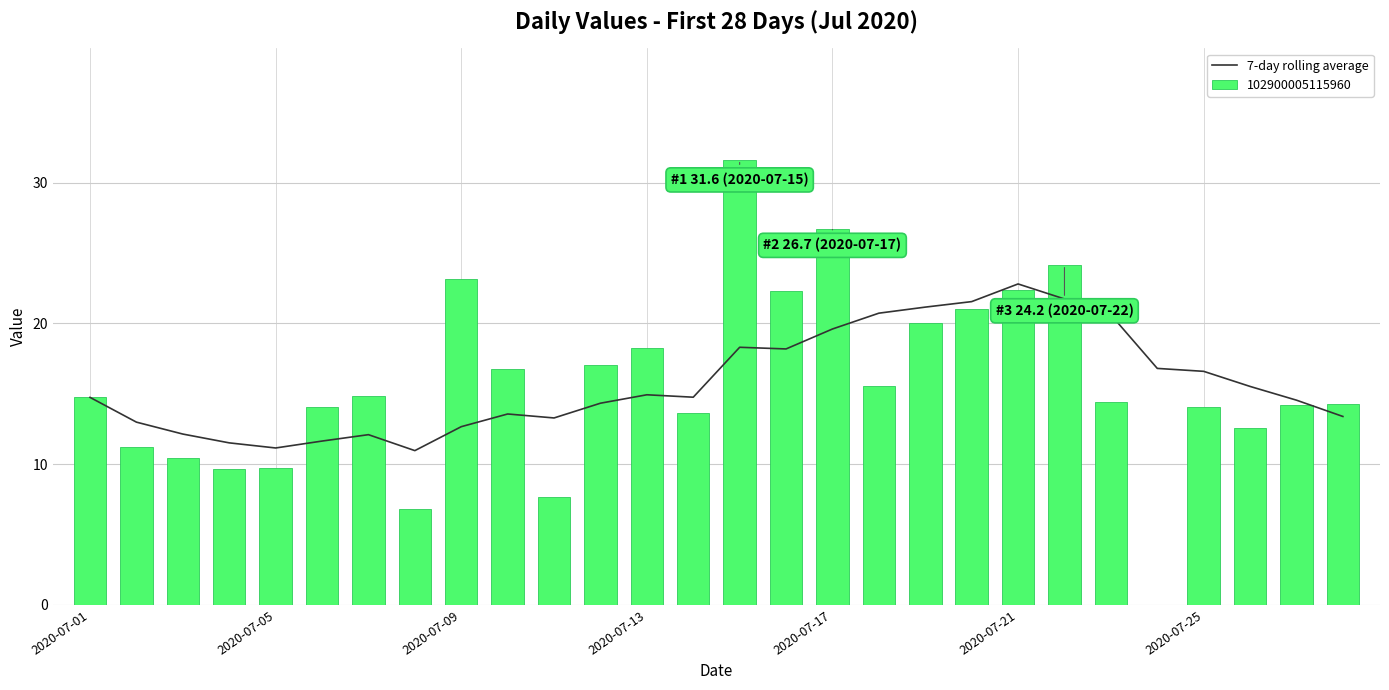

Which category has the highest value in the 7-day rolling average series?

2020-07-21